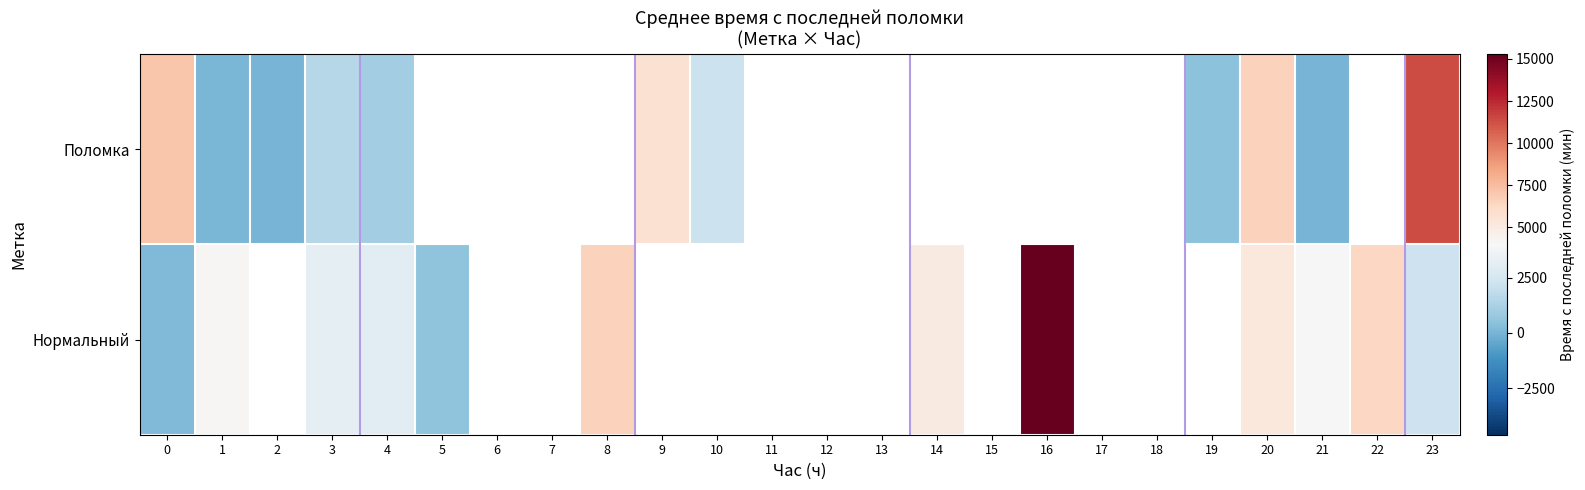

What is the total value across all series at 4?

4096.4